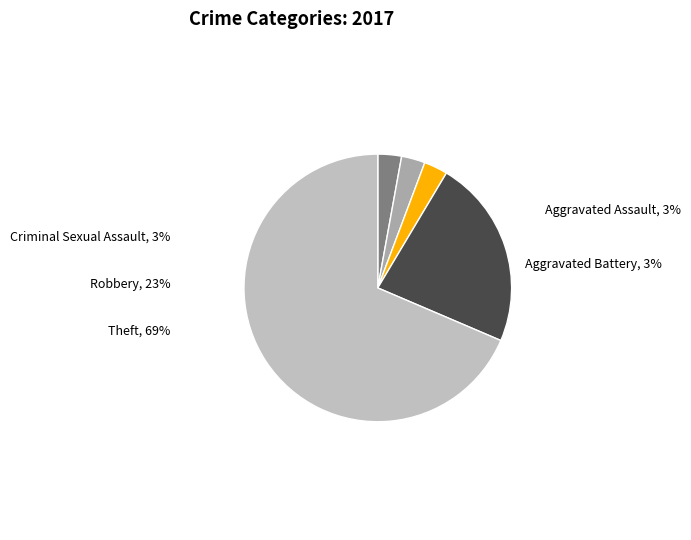

What percentage is NOT represented by Robbery?

77.1%